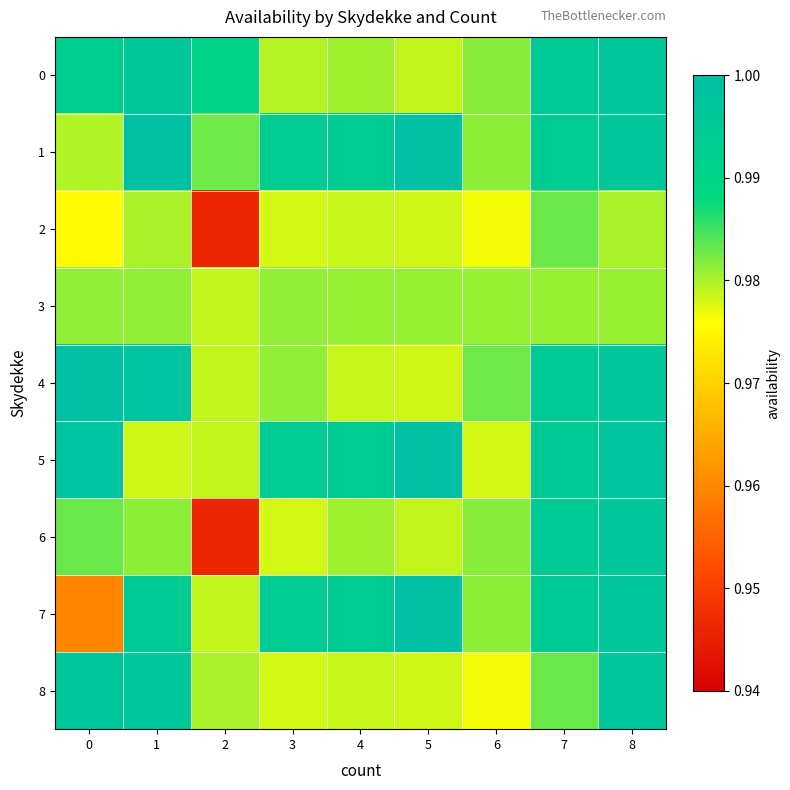

Reading left to right, transcribe all the data shown in this chart.

0: 0=1.0	1=1.0	2=1.0	3=1.0	4=1.0	5=1.0	6=1.0	7=1.0	8=1.0
1: 0=1.0	1=1.0	2=1.0	3=1.0	4=1.0	5=1.0	6=1.0	7=1.0	8=1.0
2: 0=1.0	1=1.0	2=0.9	3=1.0	4=1.0	5=1.0	6=1.0	7=1.0	8=1.0
3: 0=1.0	1=1.0	2=1.0	3=1.0	4=1.0	5=1.0	6=1.0	7=1.0	8=1.0
4: 0=1.0	1=1.0	2=1.0	3=1.0	4=1.0	5=1.0	6=1.0	7=1.0	8=1.0
5: 0=1.0	1=1.0	2=1.0	3=1.0	4=1.0	5=1.0	6=1.0	7=1.0	8=1.0
6: 0=1.0	1=1.0	2=0.9	3=1.0	4=1.0	5=1.0	6=1.0	7=1.0	8=1.0
7: 0=1.0	1=1.0	2=1.0	3=1.0	4=1.0	5=1.0	6=1.0	7=1.0	8=1.0
8: 0=1.0	1=1.0	2=1.0	3=1.0	4=1.0	5=1.0	6=1.0	7=1.0	8=1.0